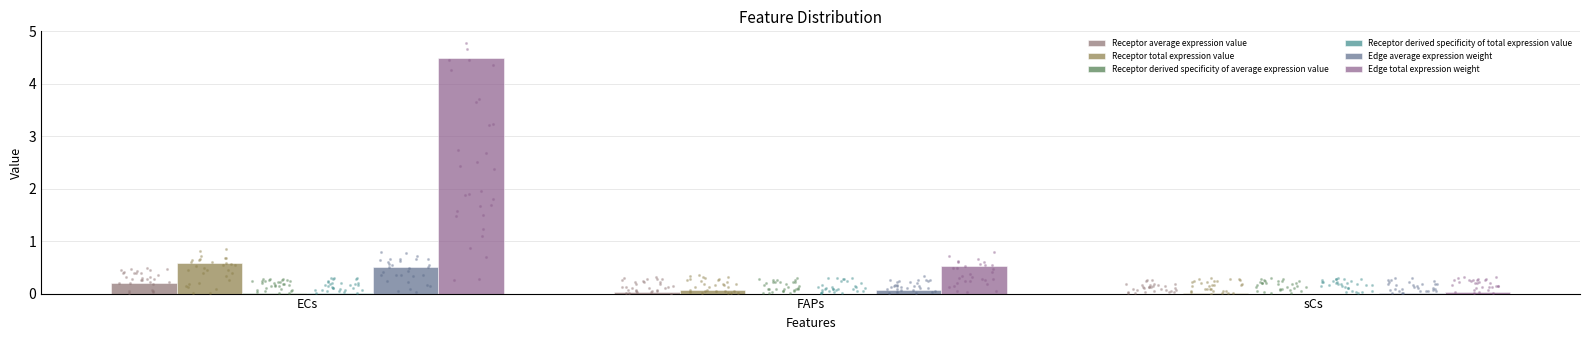

Which series reaches the minimum Y coordinate?

Receptor derived specificity of average expression value